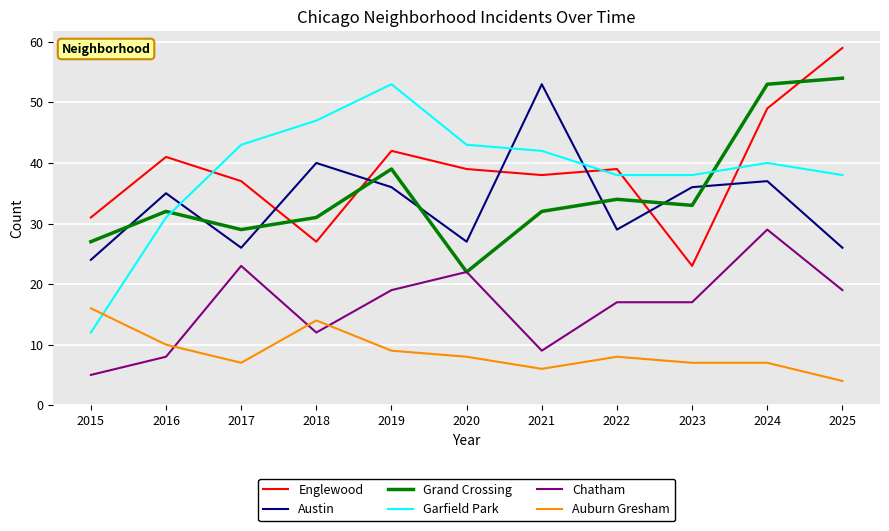

What is the highest value of the Grand Crossing series?

54